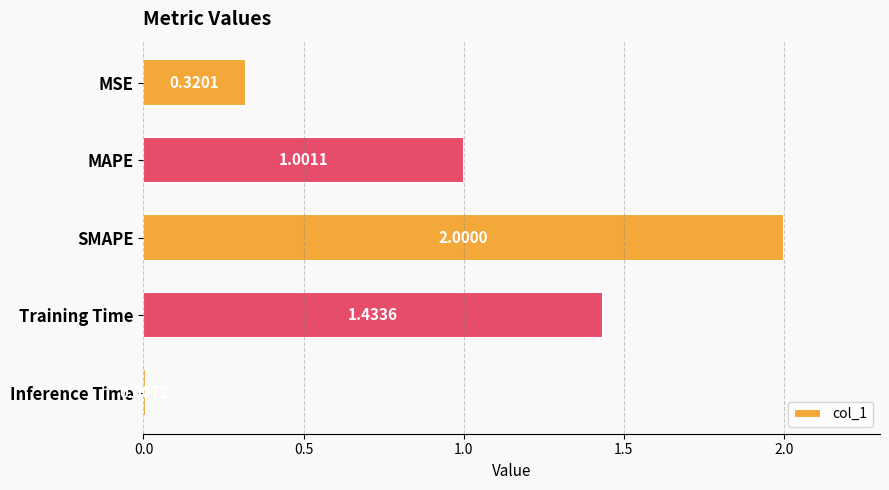

What is the average value?

1.0